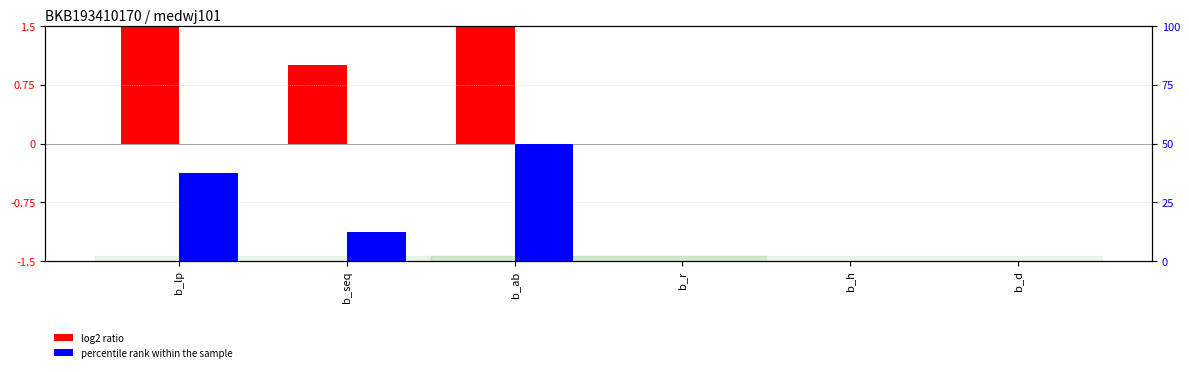

What is the sum of all percentile rank within the sample values?

100.0